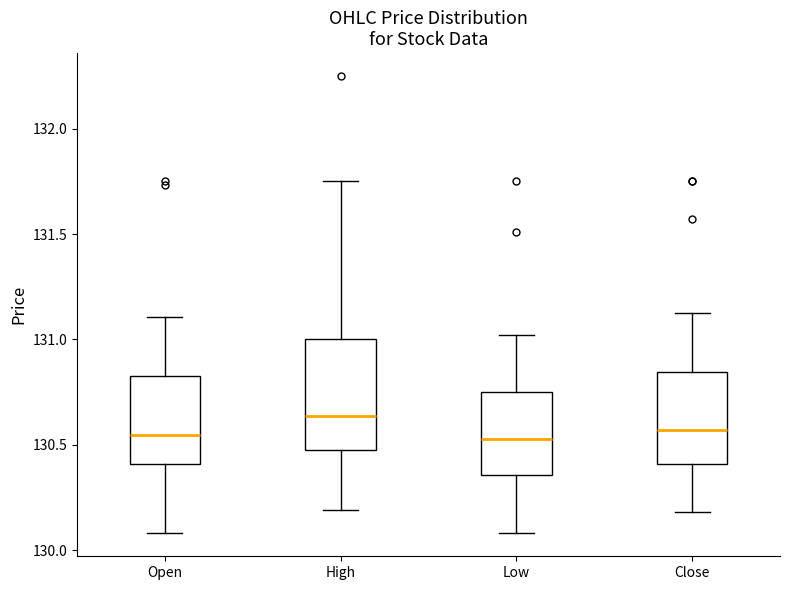

Reading left to right, transcribe this box plot: for each box, give where its median line is, the range the box spans, and where its two whiskers end, as read against the y-axis. The values are not printed on the chart, so give them approximately, as read against the axis.

Open: median 130.55, box 130.40 to 130.85, whiskers 130.10 to 131.10
High: median 130.65, box 130.50 to 131.00, whiskers 130.20 to 131.75
Low: median 130.55, box 130.35 to 130.75, whiskers 130.10 to 131.00
Close: median 130.55, box 130.40 to 130.85, whiskers 130.20 to 131.15